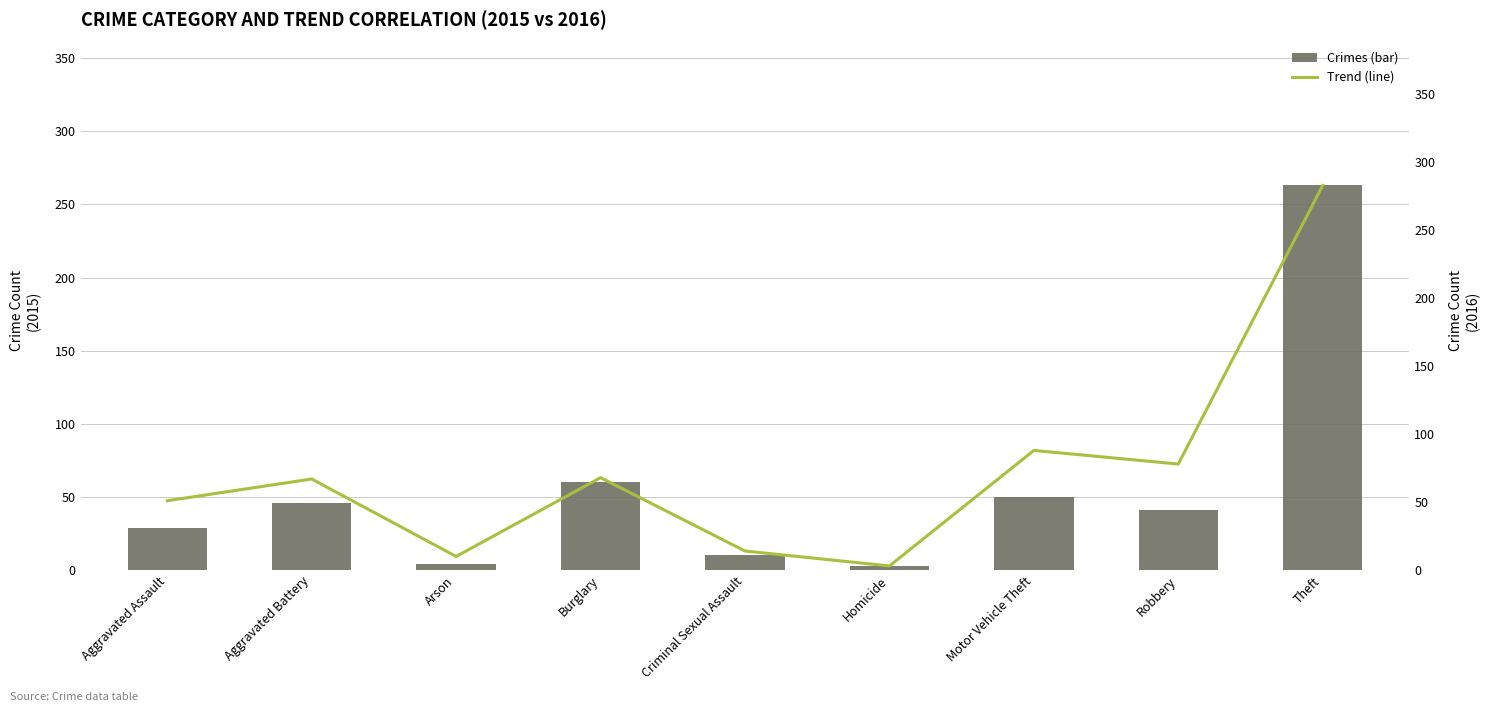

Where does the Crimes (bar) series first go above 41?

Aggravated Battery